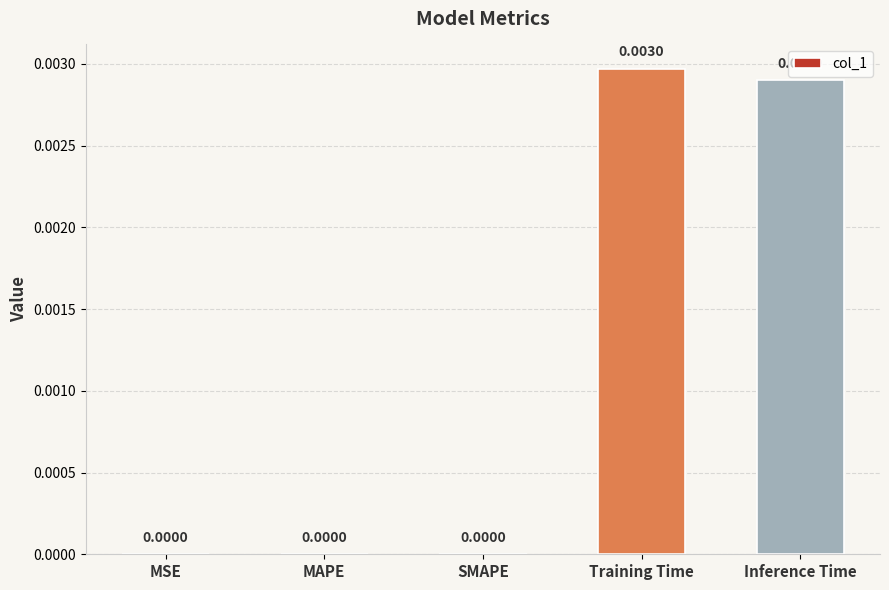

At which category does the chart reach its peak across all series?

Training Time